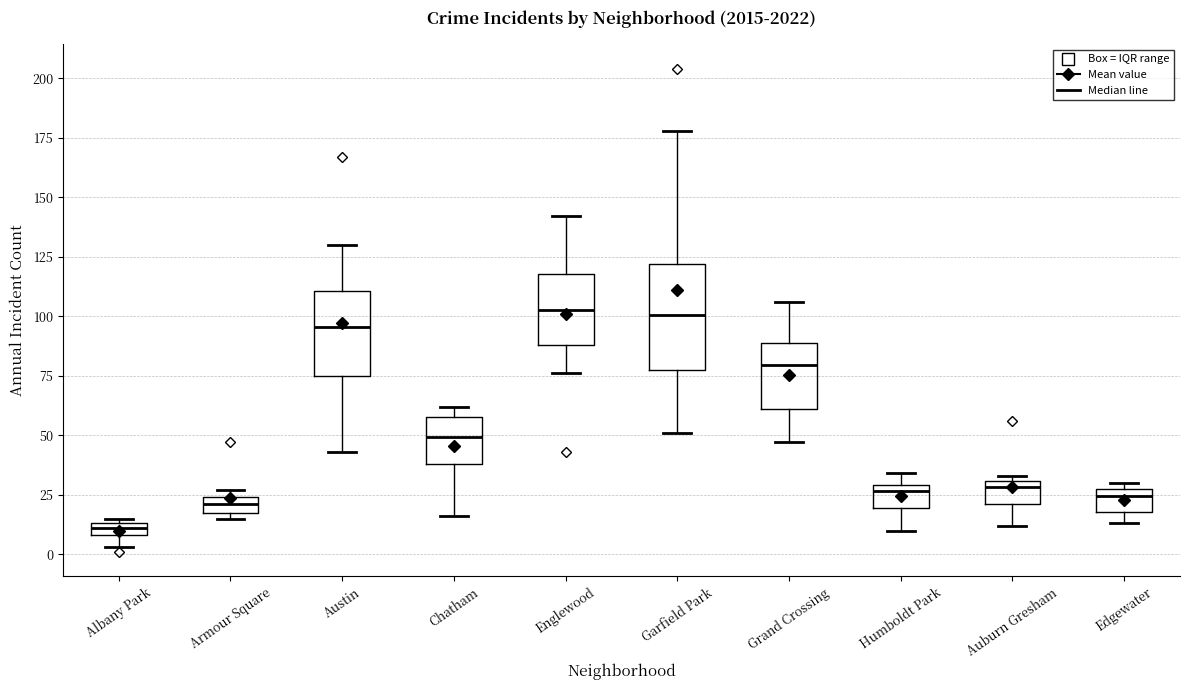

Which box's median line is the lowest?

Albany Park